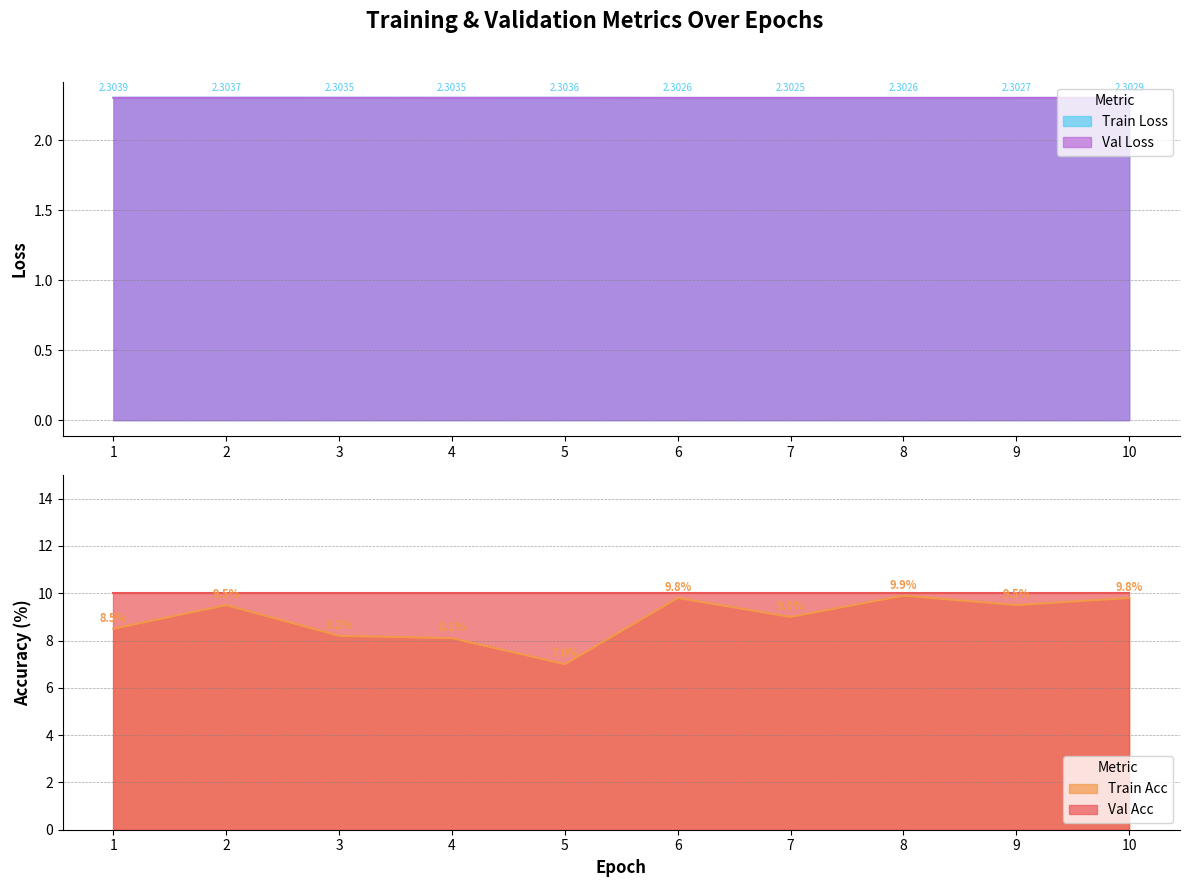

How many interior local peaks does the Train Acc series have?

3